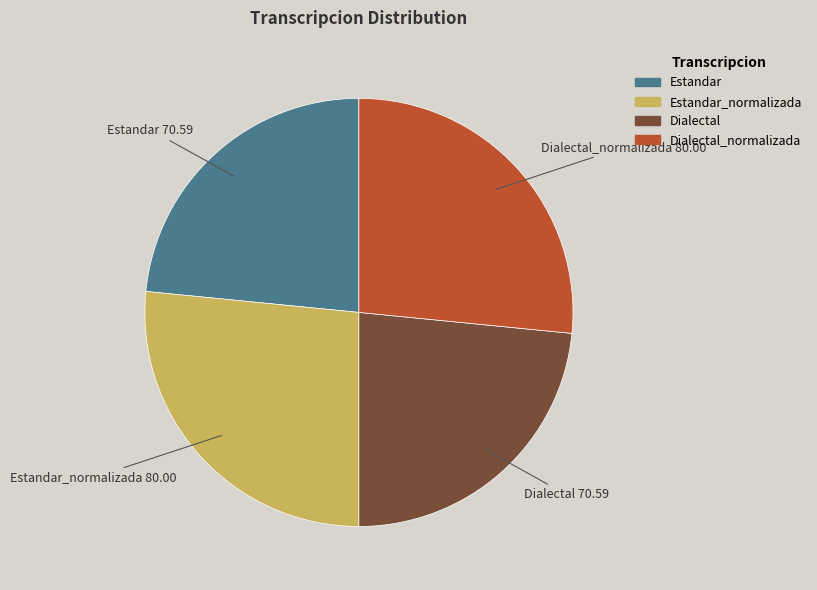

Does any single category account for the majority?

No